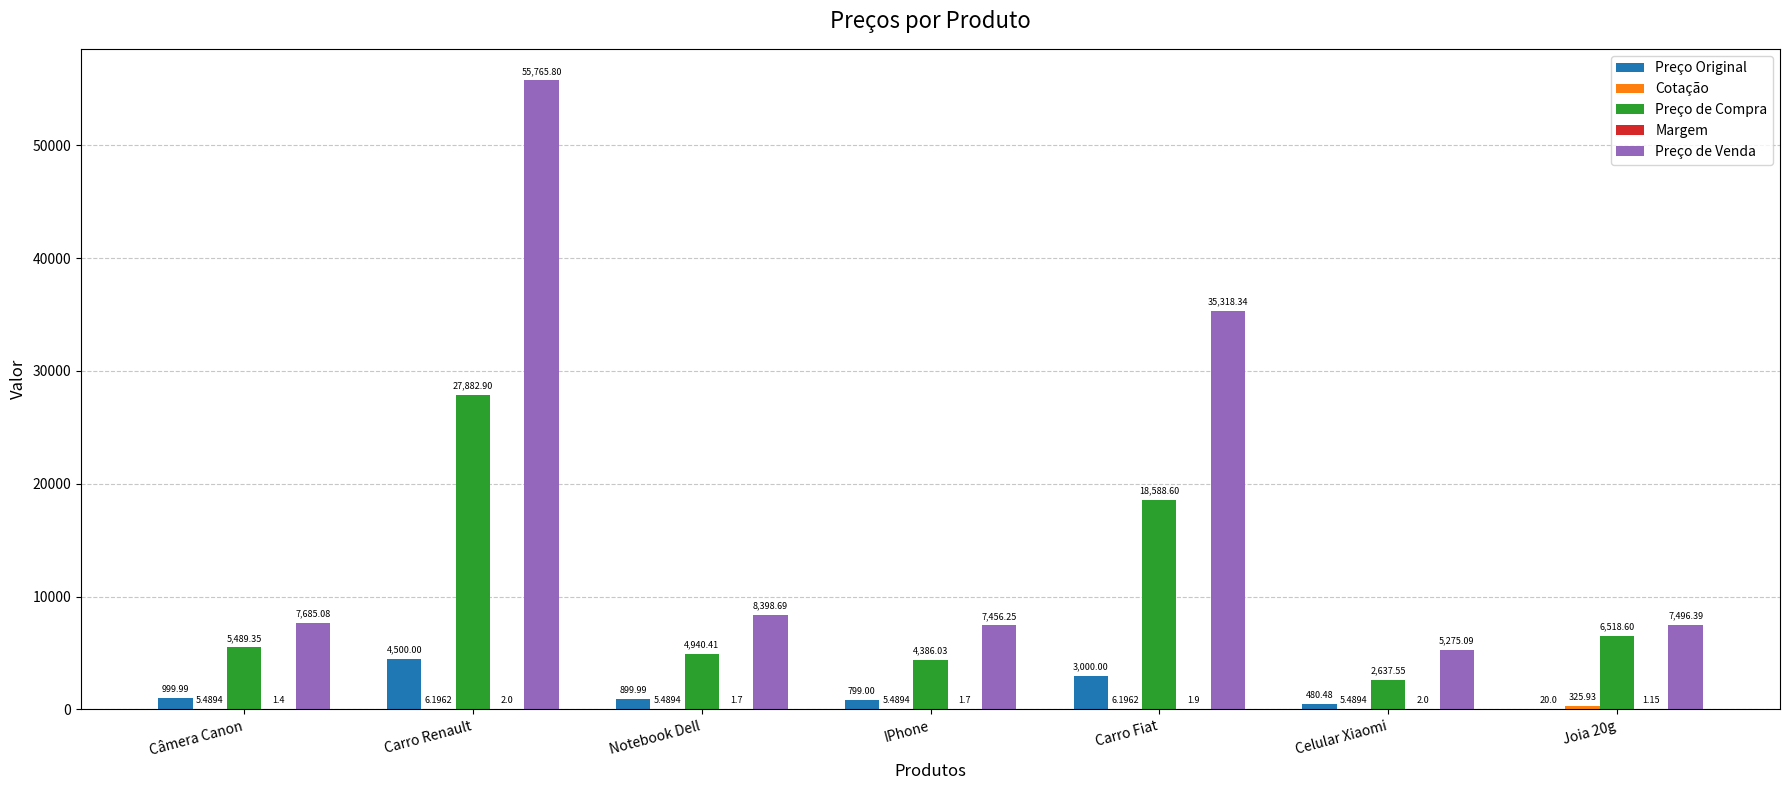

What is the sum of all Preço de Venda values?

127395.6